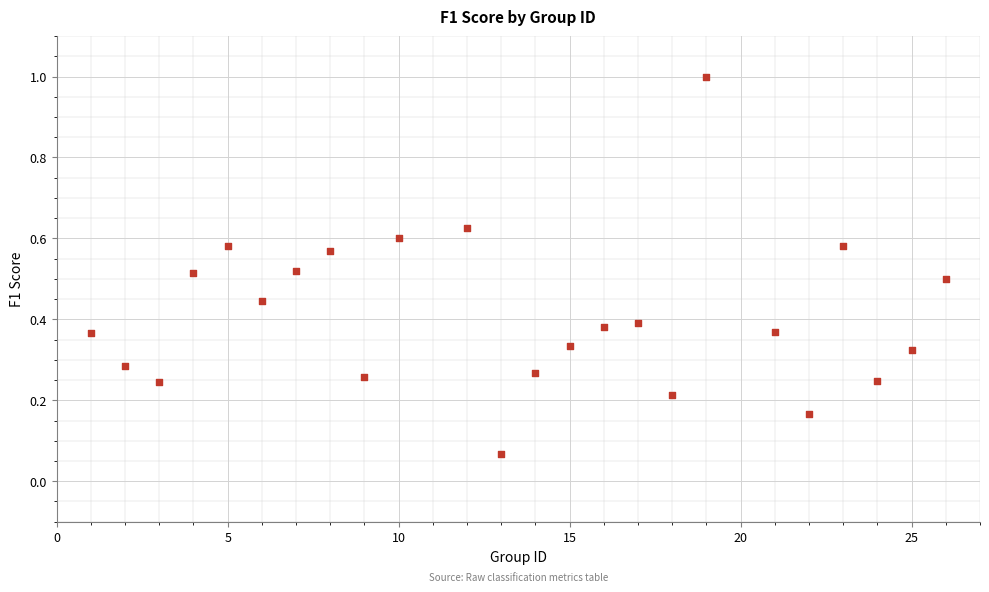

What is the range of X values (max minus min)?

25.0